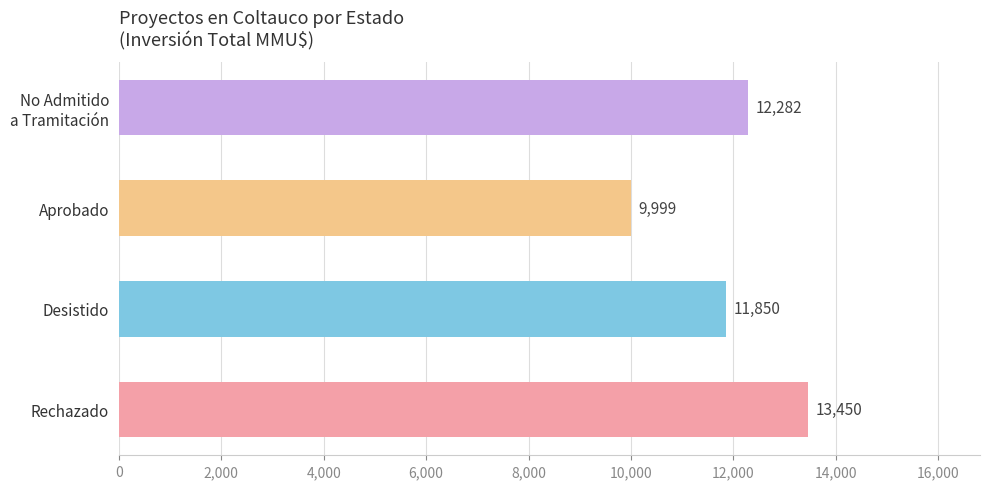

Approximately how many times larger is the value at Aprobado compared to Desistido?

0.8